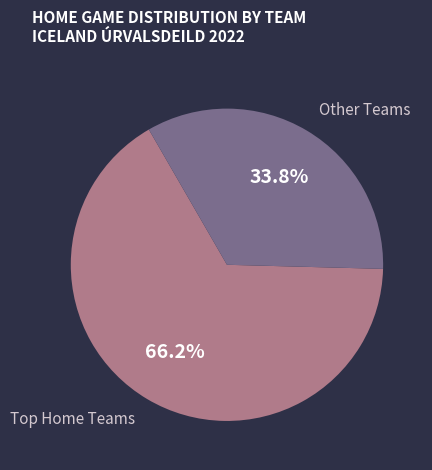

How many slices are in this pie chart?

2